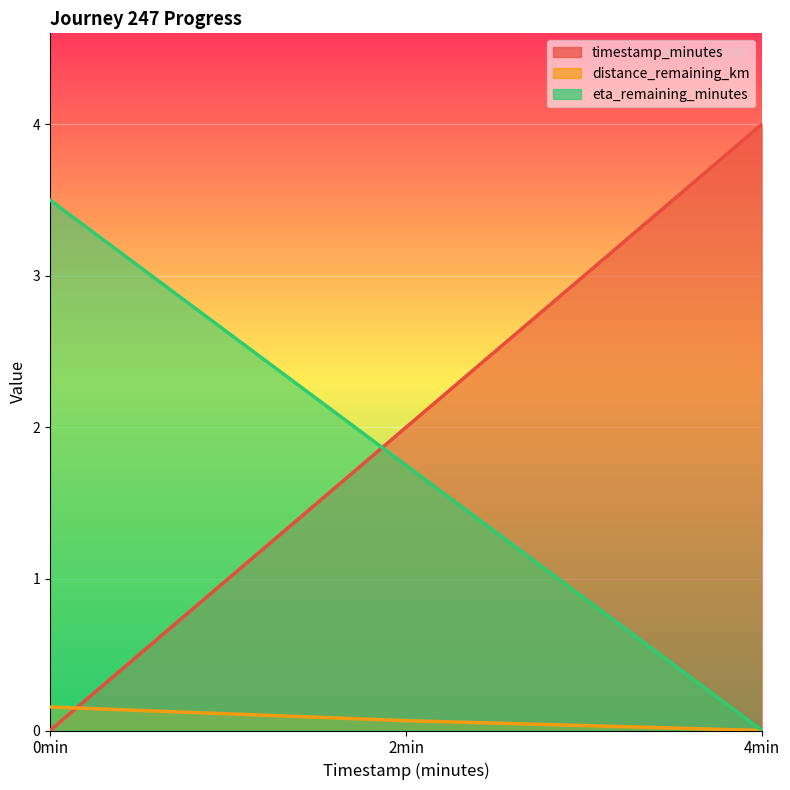

What are all the series names shown in the legend?

timestamp_minutes, distance_remaining_km, eta_remaining_minutes